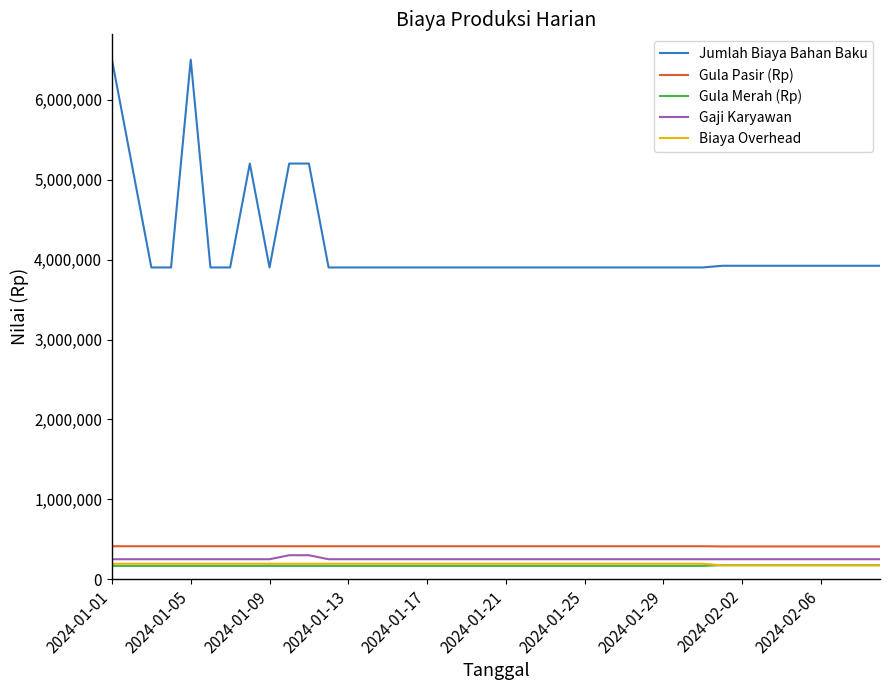

True or false: Gaji Karyawan and Biaya Overhead intersect in this chart.

False